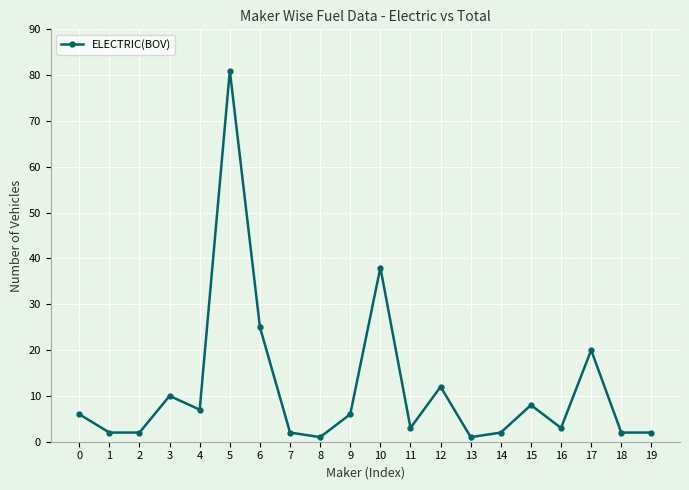

Between 19 and 12, which is larger?

12